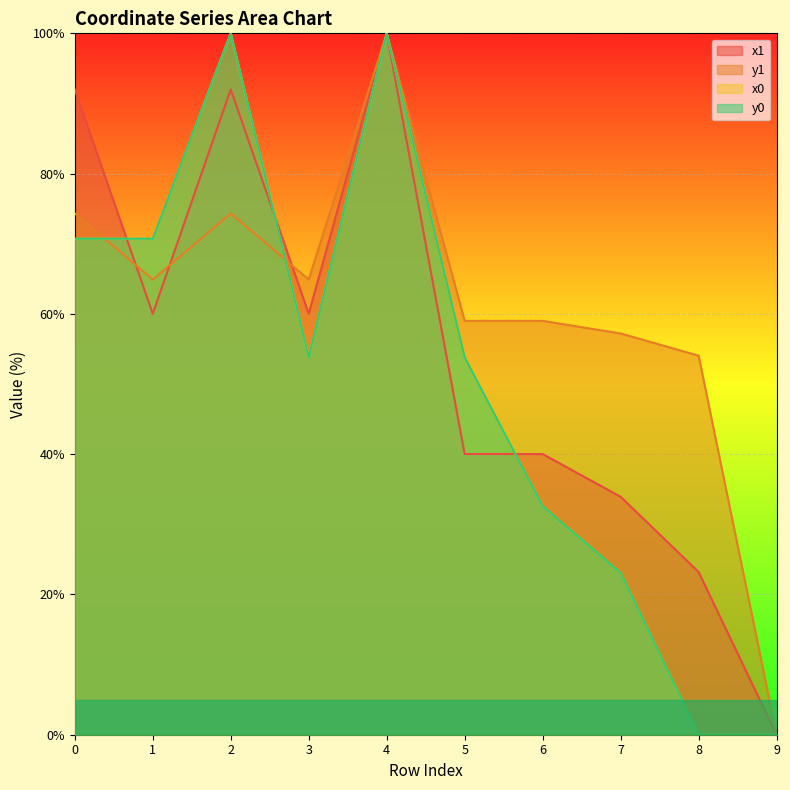

What is the difference between the maximum and minimum values in the y0 series?

100.0